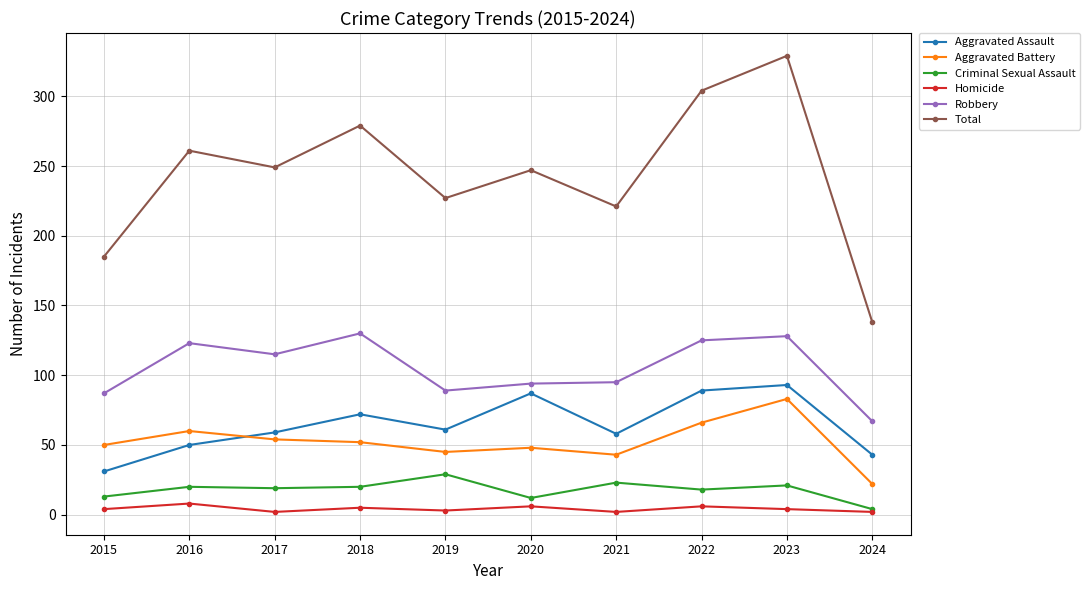

Which category has the lowest value in the Robbery series?

2024